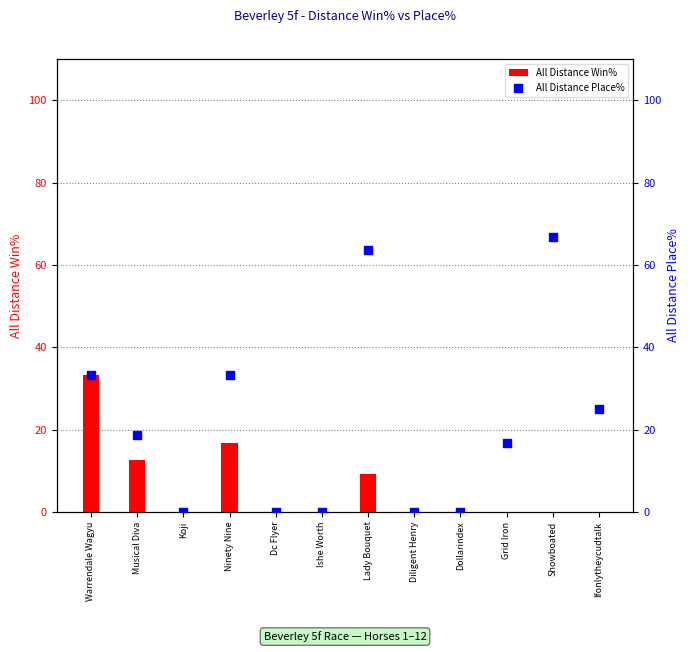

Which series reaches the maximum Y coordinate?

All Distance Place%